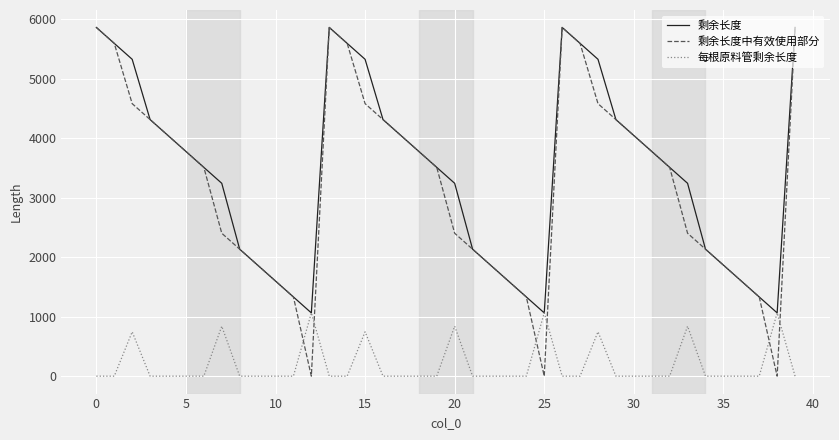

What is the sum of all 剩余长度 values?

136948